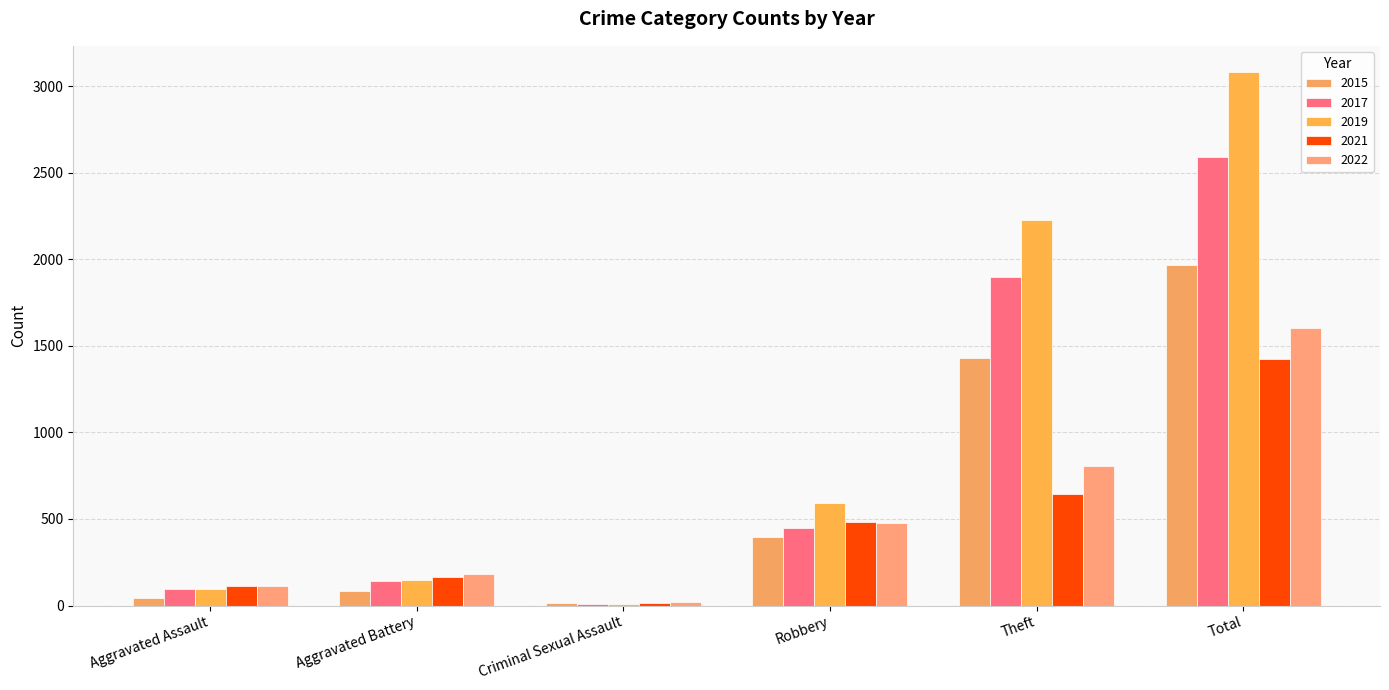

What is the label of the 5th bar from the left?

Theft